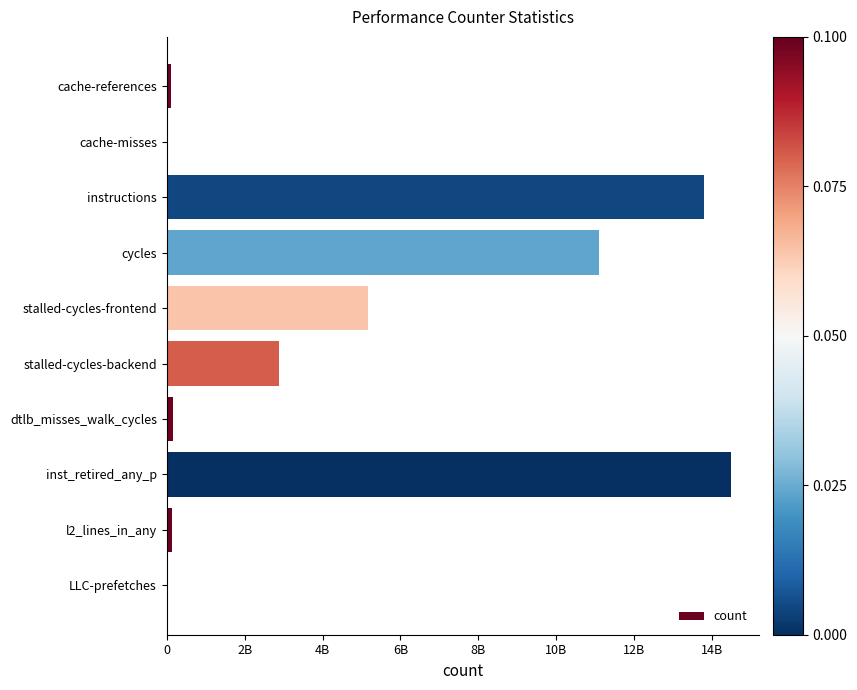

What is the smallest value displayed?

19898939